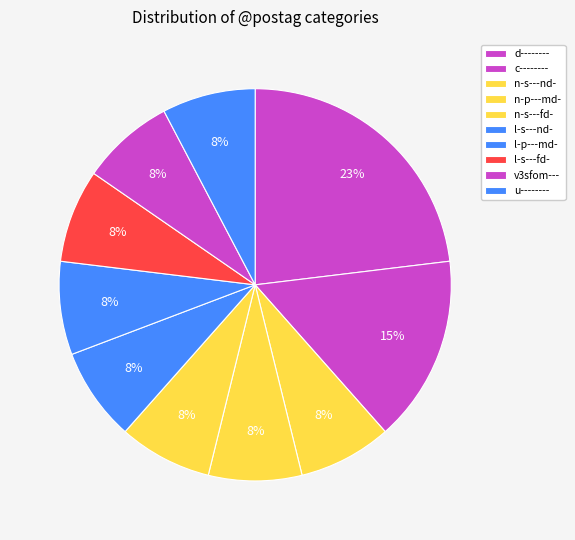

To the nearest percent, what is the combined percentage of u-------- and d--------?

31%